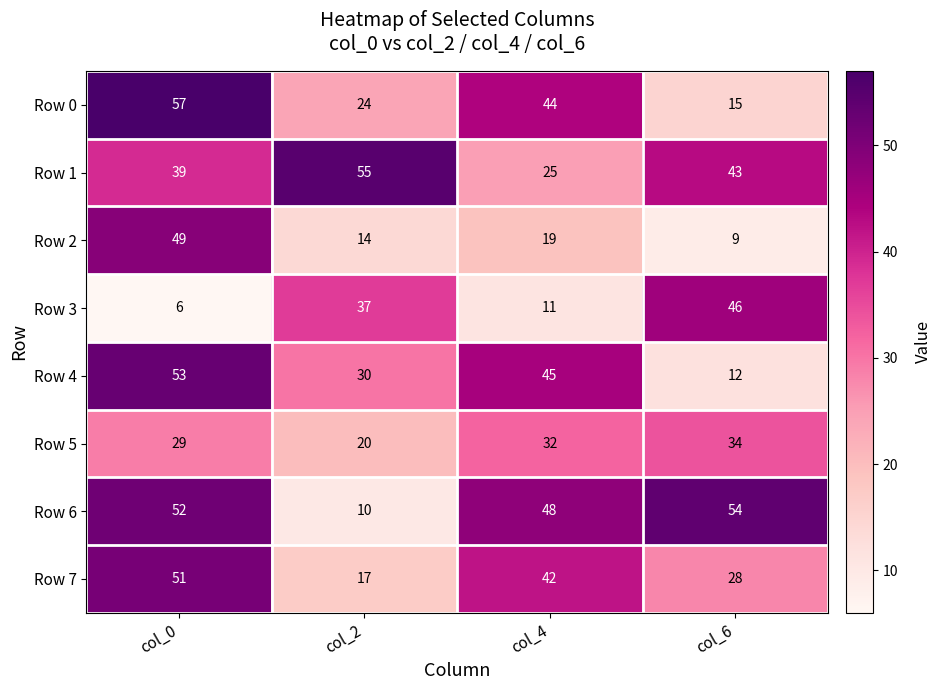

What is the difference between the second highest and minimum values in the Row 2 series?

10